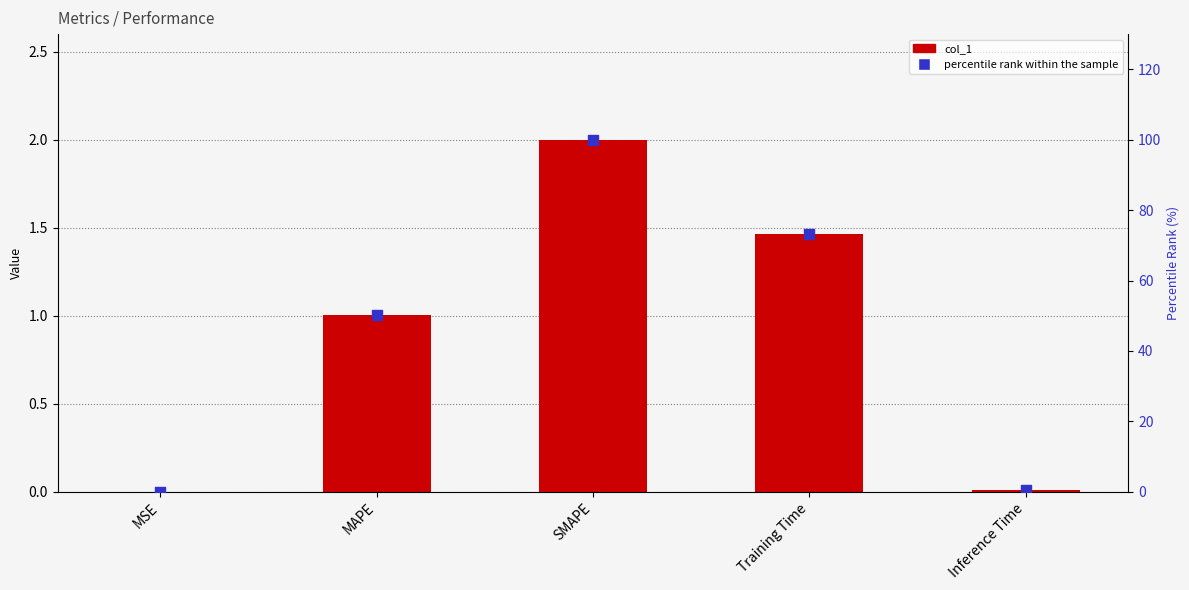

Which series reaches the maximum Y coordinate?

percentile rank within the sample